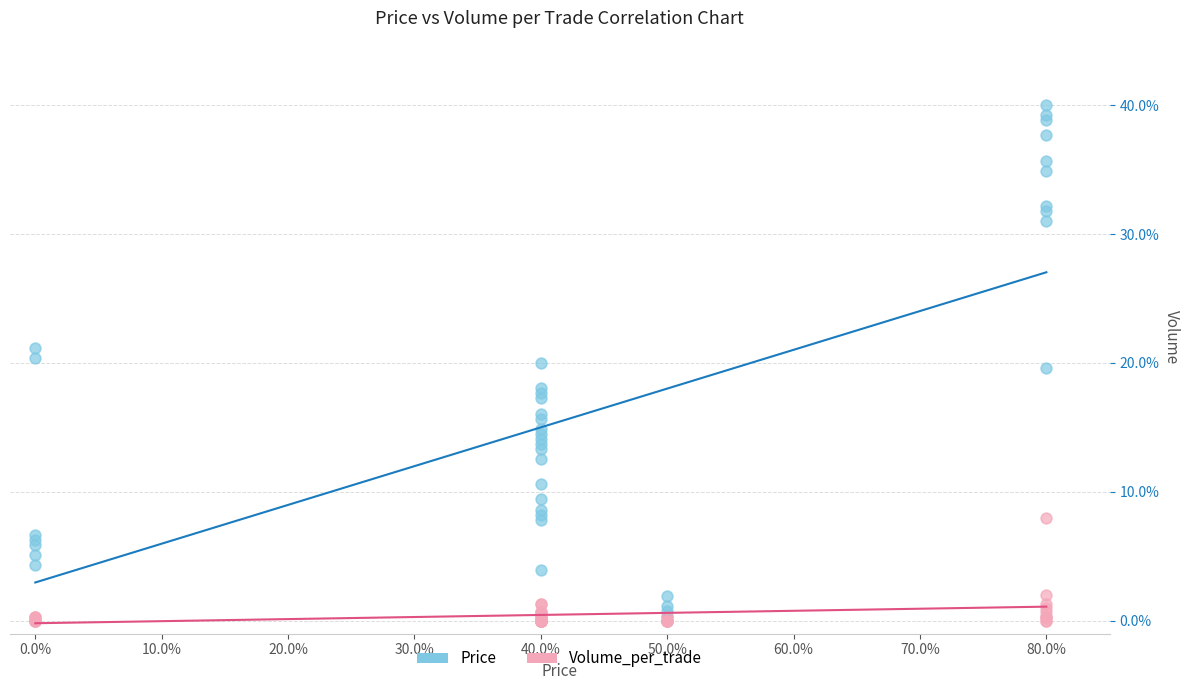

What are all the series names shown in the legend?

Price, Volume_per_trade